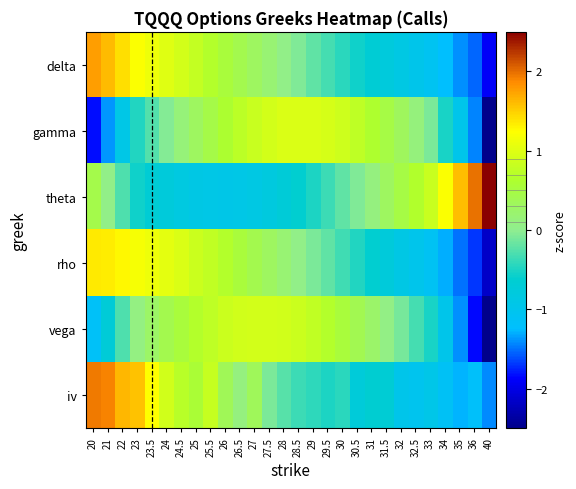

How many series are shown in this chart?

6